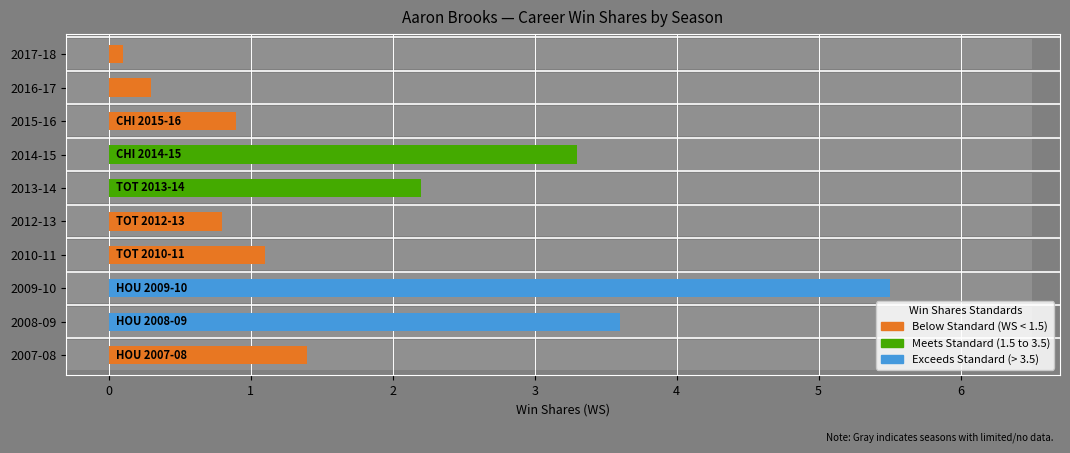

Are the bars grouped side by side (vs. stacked)?

Yes